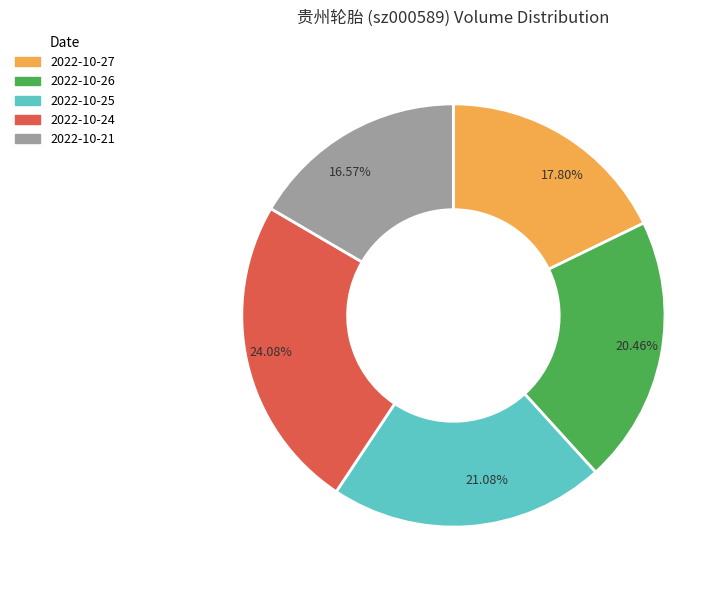

Is there a majority slice in this chart?

No